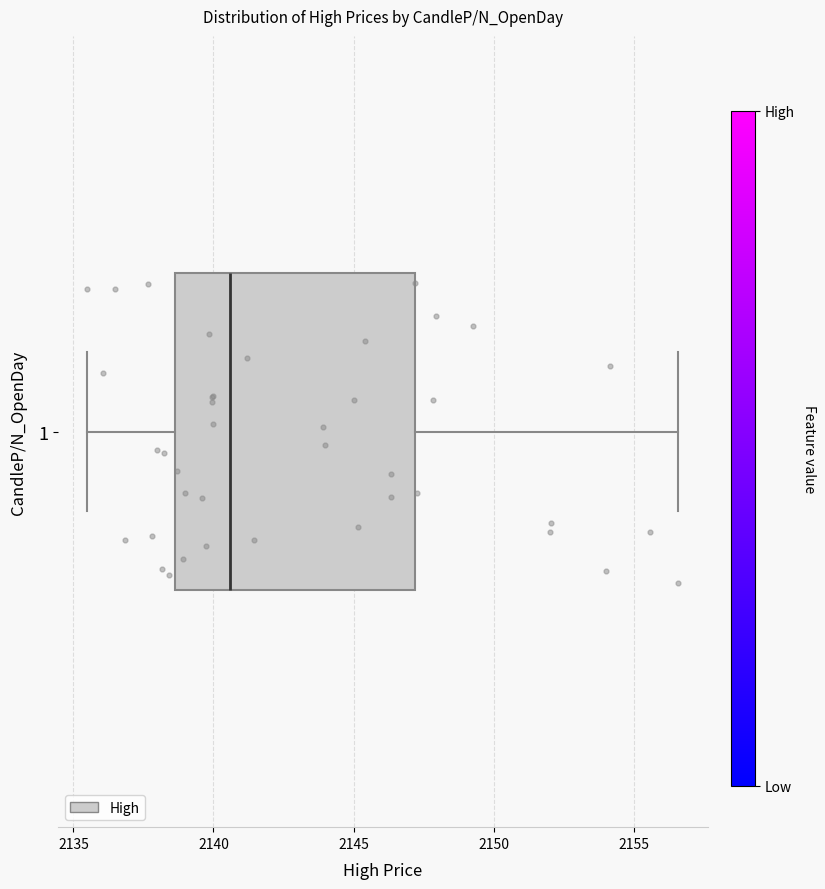

Read this box plot against the x-axis: the position of the median line, the range covered by the box, and the ends of both whiskers. The values are not printed on the chart, so give them approximately, as read against the axis.

median 2140.5, box 2138.5 to 2147.0, whiskers 2135.5 to 2156.5